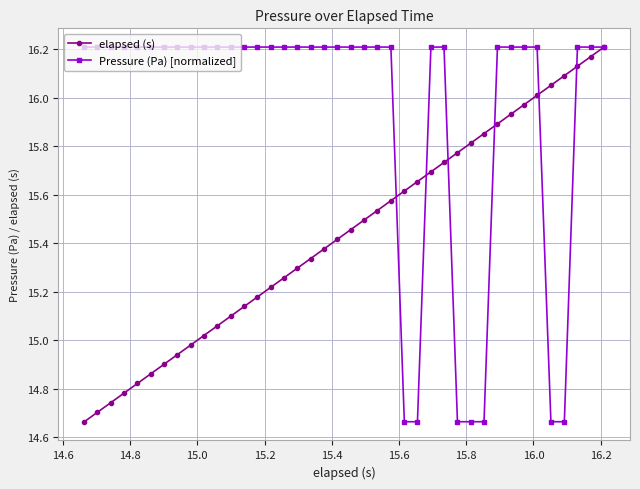

True or false: elapsed (s) has more than 1 points higher than both neighbors.

False